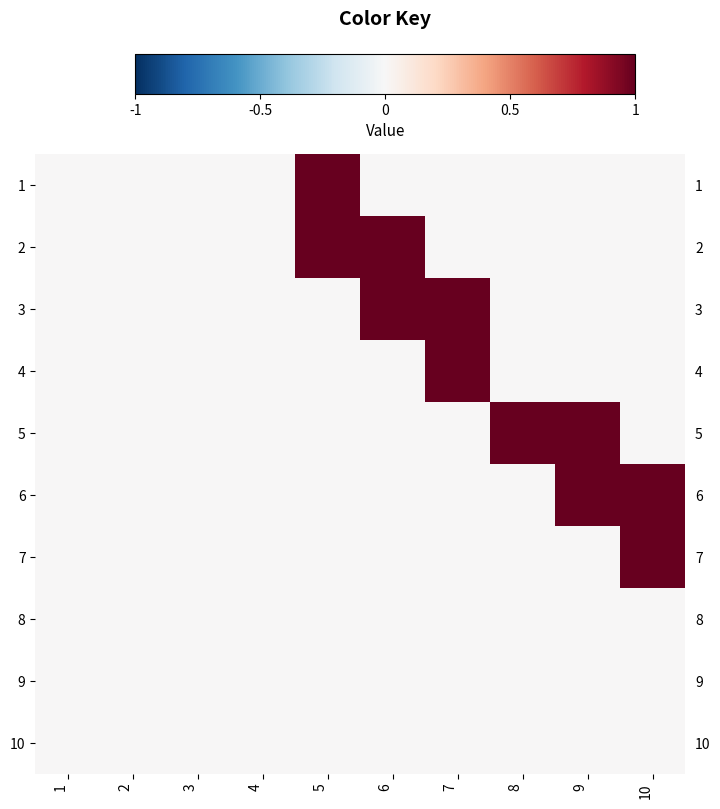

Which series has the widest spread of values?

1